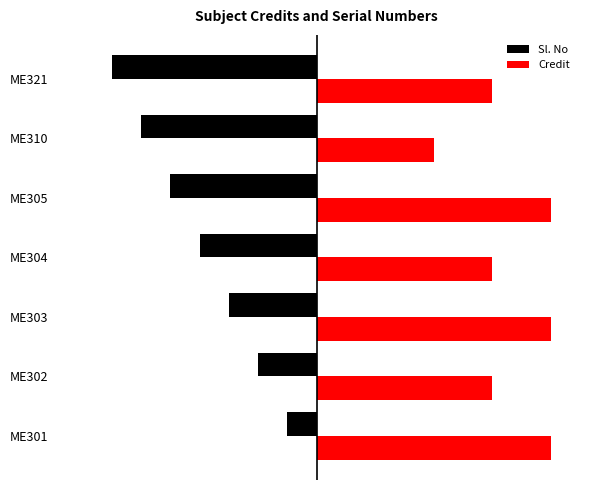

What is the value of the Credit bar at the 6th from the left?

4